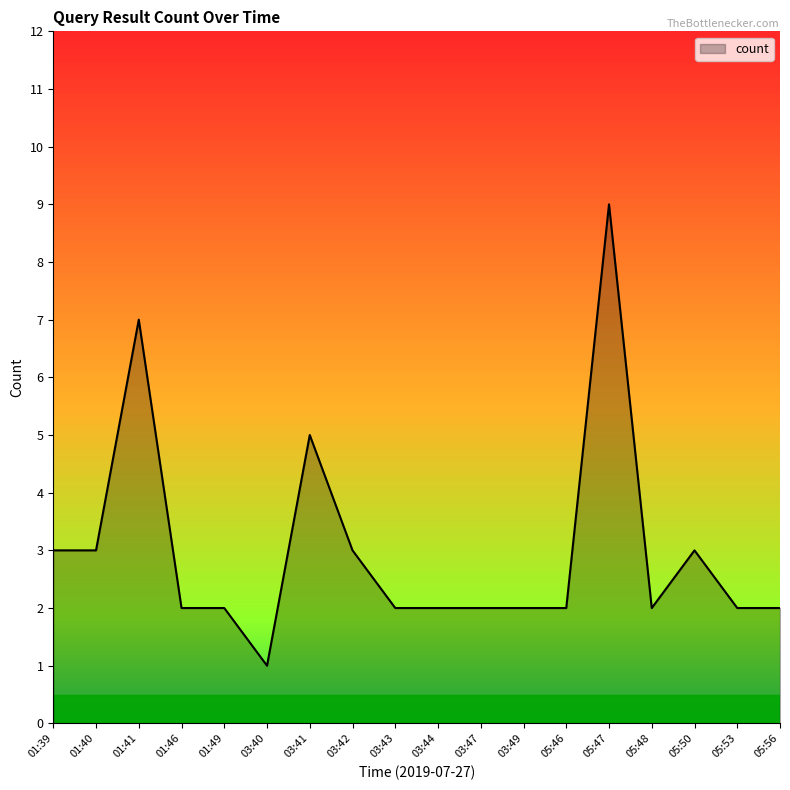

Approximately how many times larger is the value at 01:40 compared to 01:41?

0.4